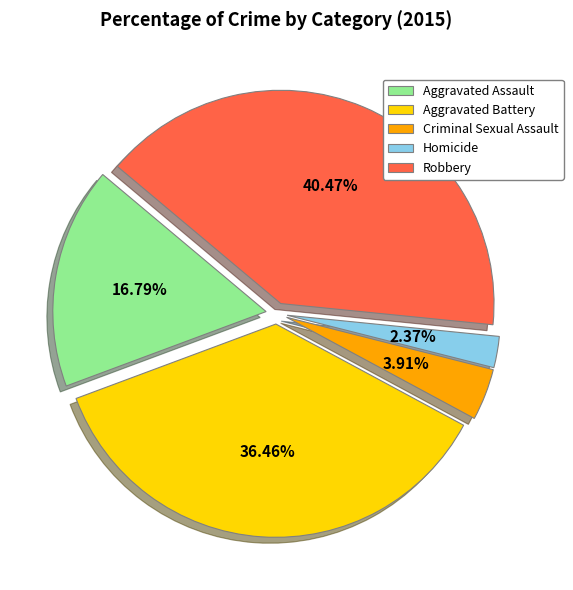

To the nearest percent, what portion does Aggravated Battery represent?

36%